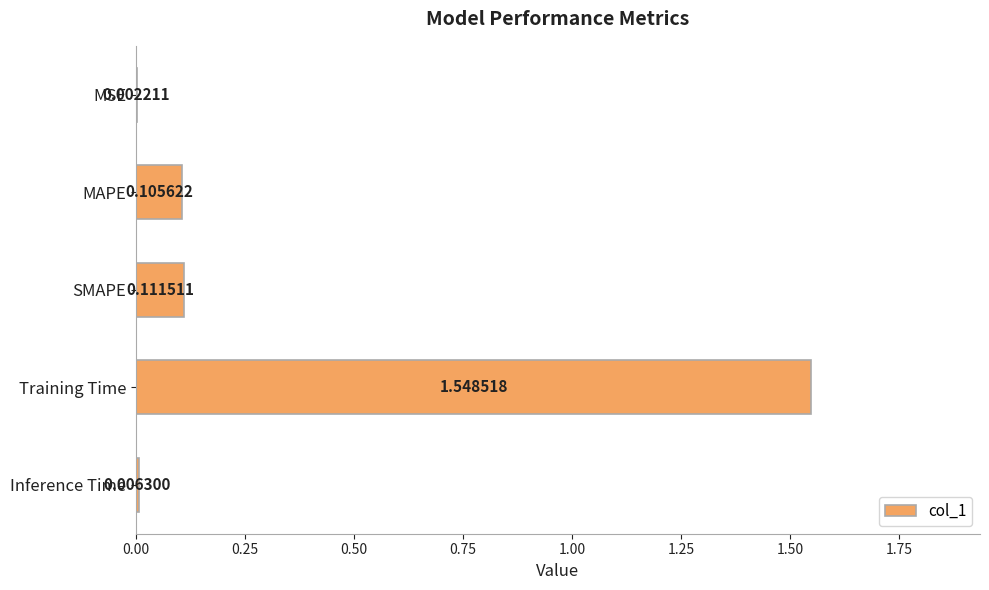

Are the bars horizontal?

Yes